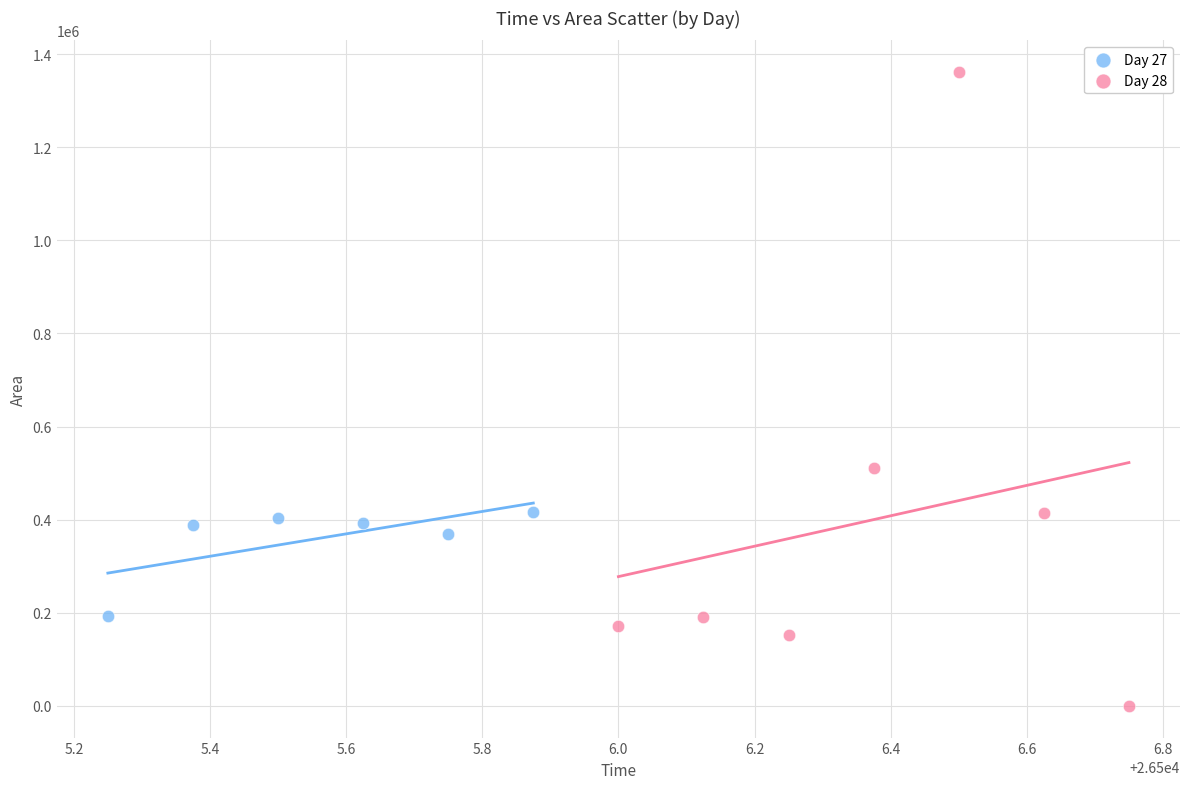

Which series has the largest Y range (max minus min)?

Day 28